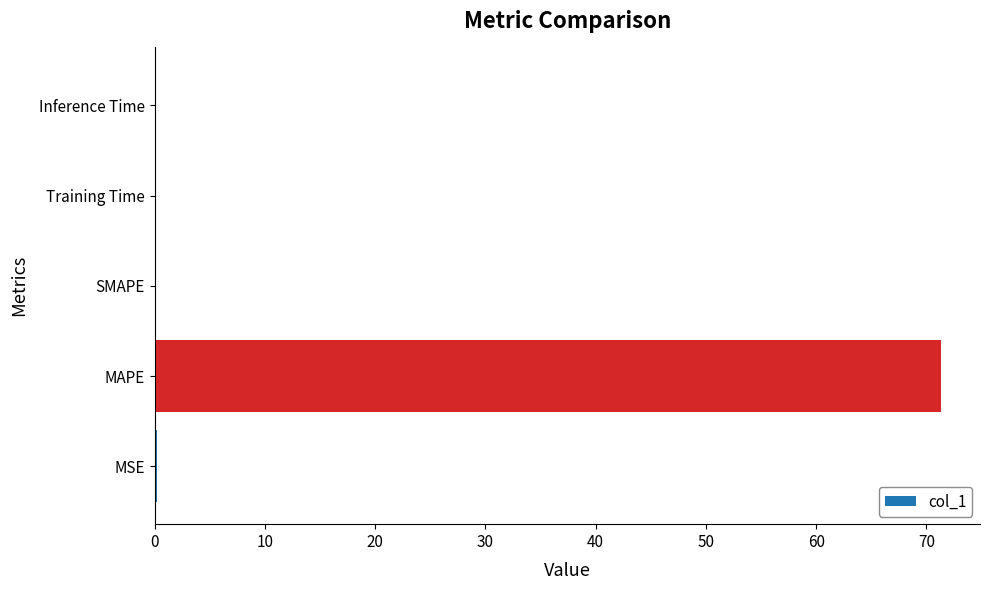

The chart shows a value of 0.0 at Training Time. True or false?

True